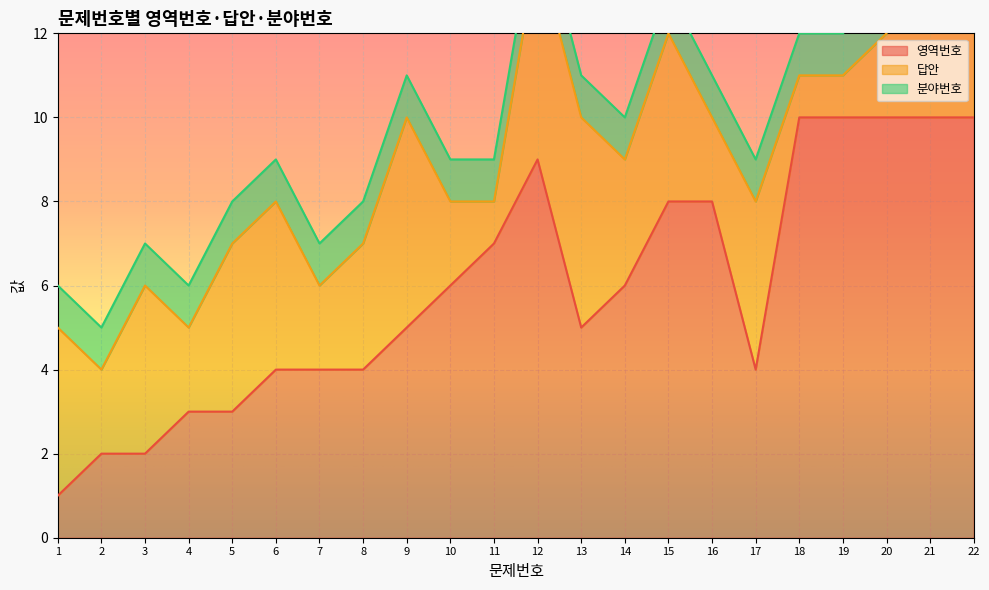

The value of 영역번호 at 19 is 15. True or false?

False